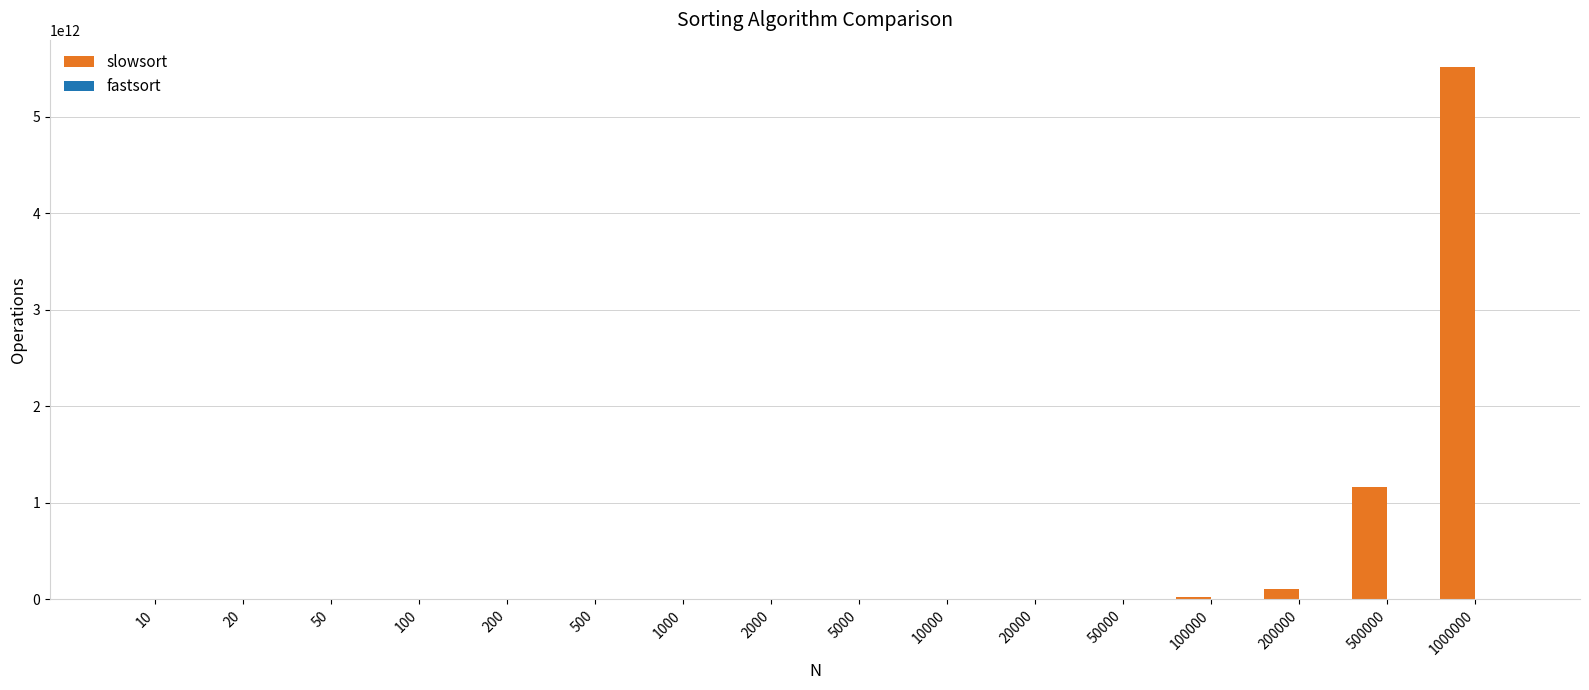

How many data points does each series have?

16